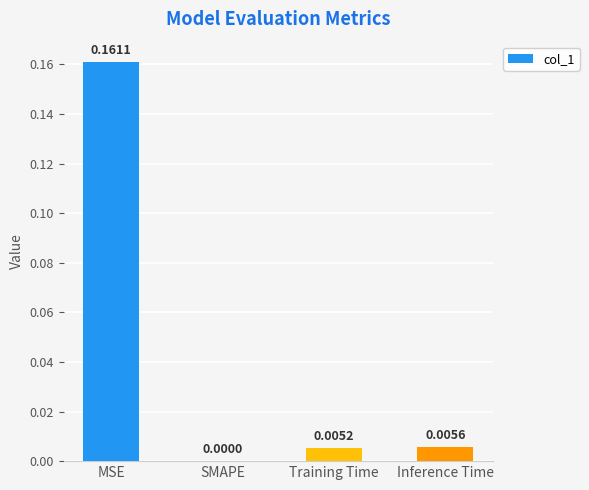

Which has a higher value, Training Time or MSE?

MSE